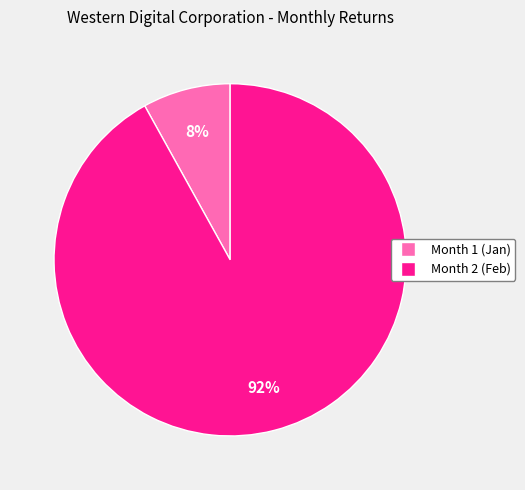

To the nearest percent, what is the difference between the Month 2 and Month 1 slice percentages?

84%